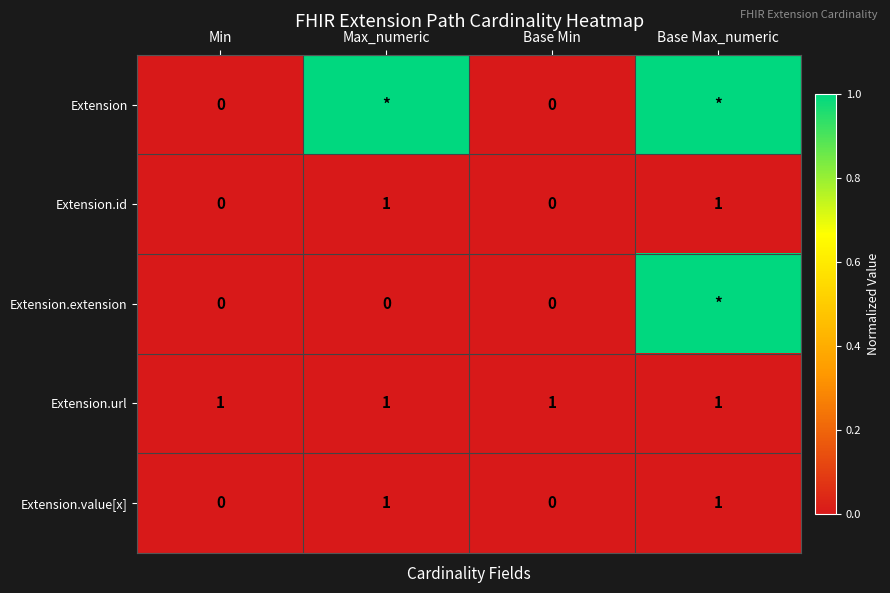

Is it true that Extension.id equals 0 at Base Min?

True